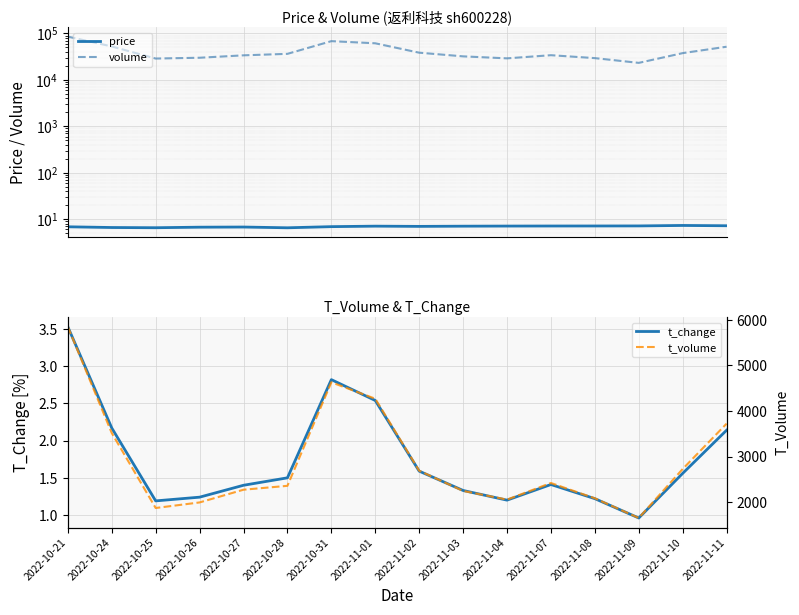

Does the chart display data point markers on the line(s)?

No